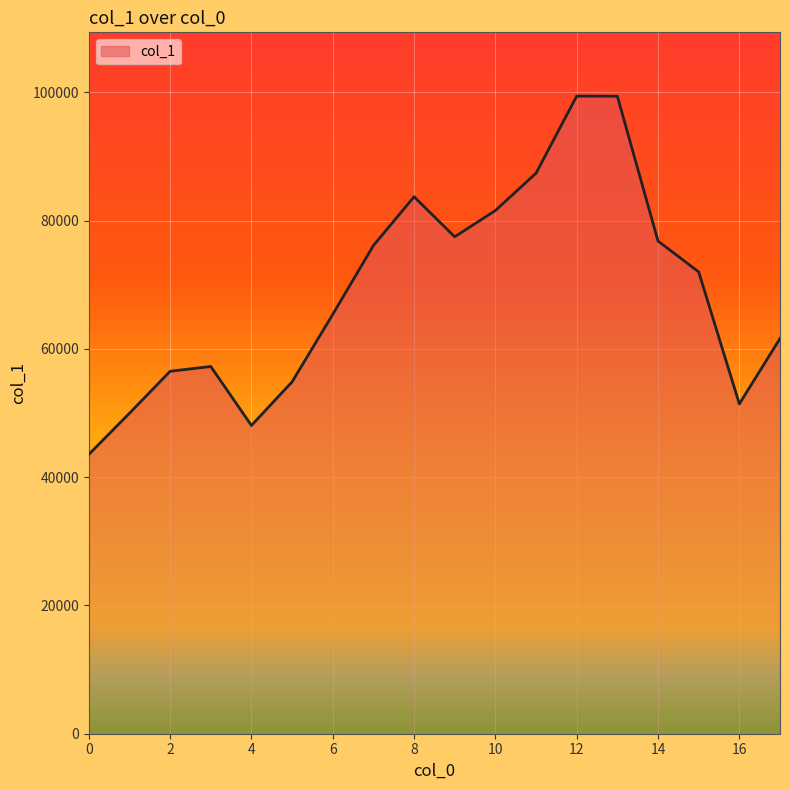

What is the difference between the maximum and minimum values?

55875